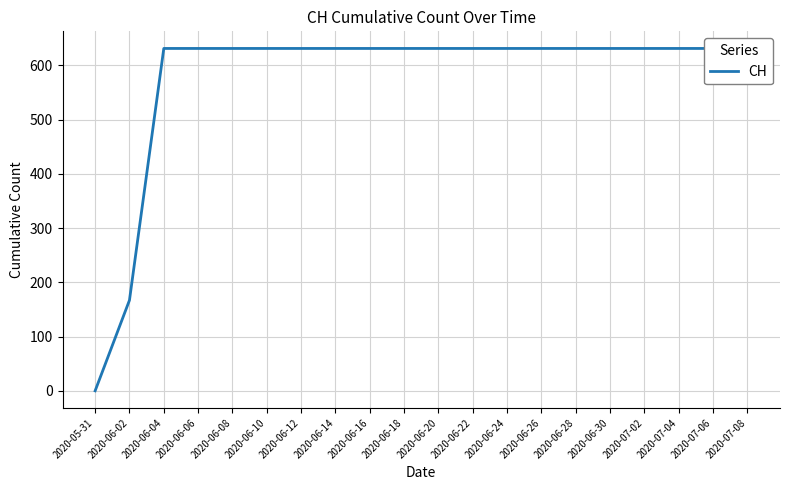

Does the chart display data point markers on the line(s)?

No